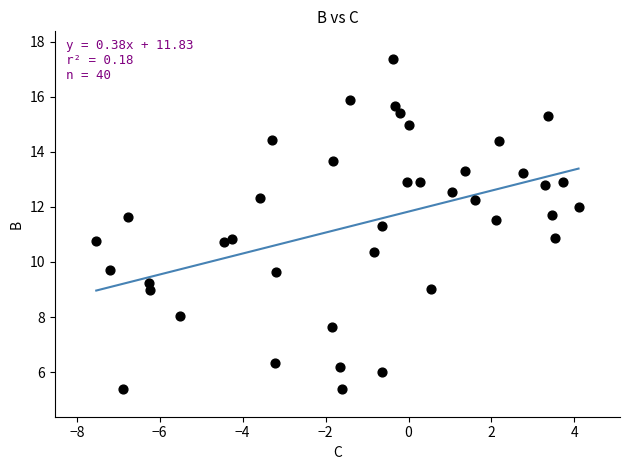

What is the range of X values (max minus min)?

11.6